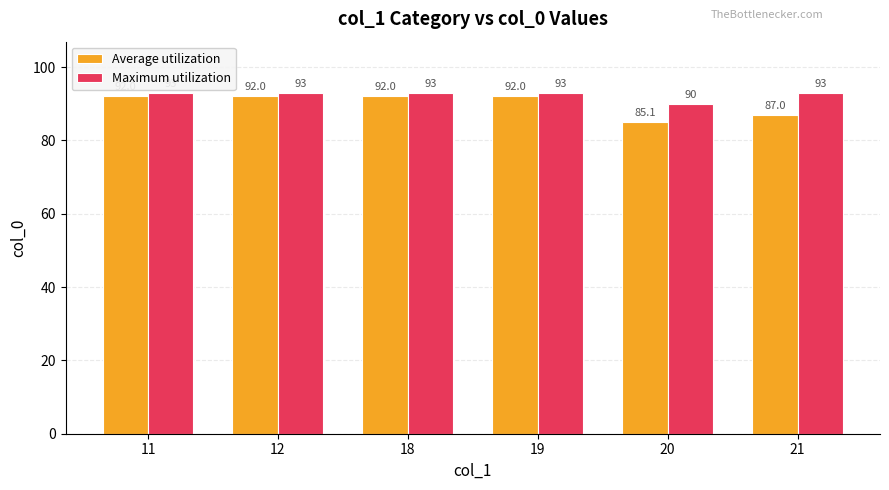

What is the sum of all Average utilization values?

540.1